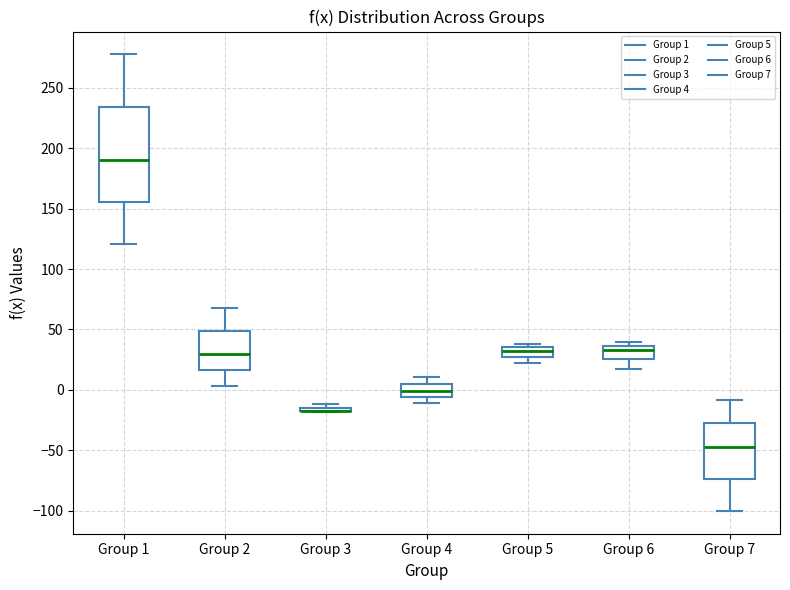

Where is the upper edge of the box for Group 1 on the y-axis? The values are not printed on the chart, so give them approximately, as read against the axis.

235